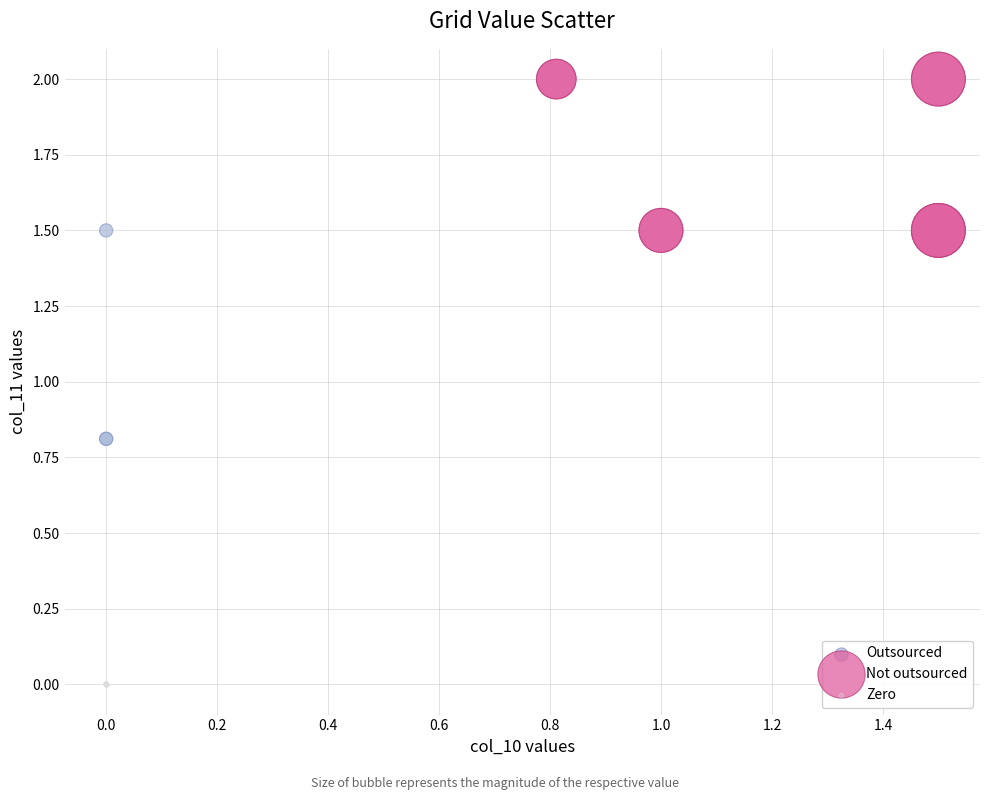

What are all the series names shown in the legend?

Outsourced, Not outsourced, Zero